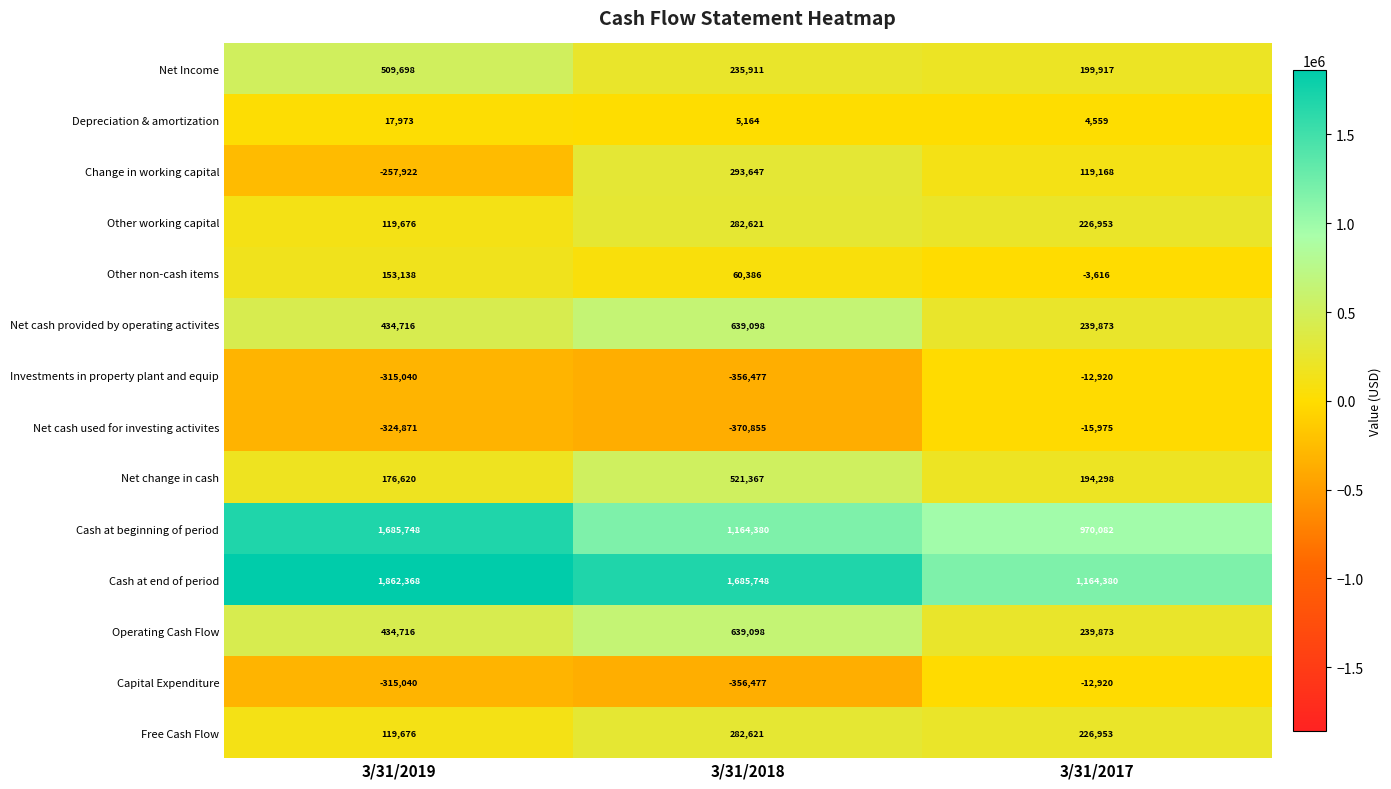

What is the difference between the maximum and minimum values in the Net cash used for investing activites series?

354880